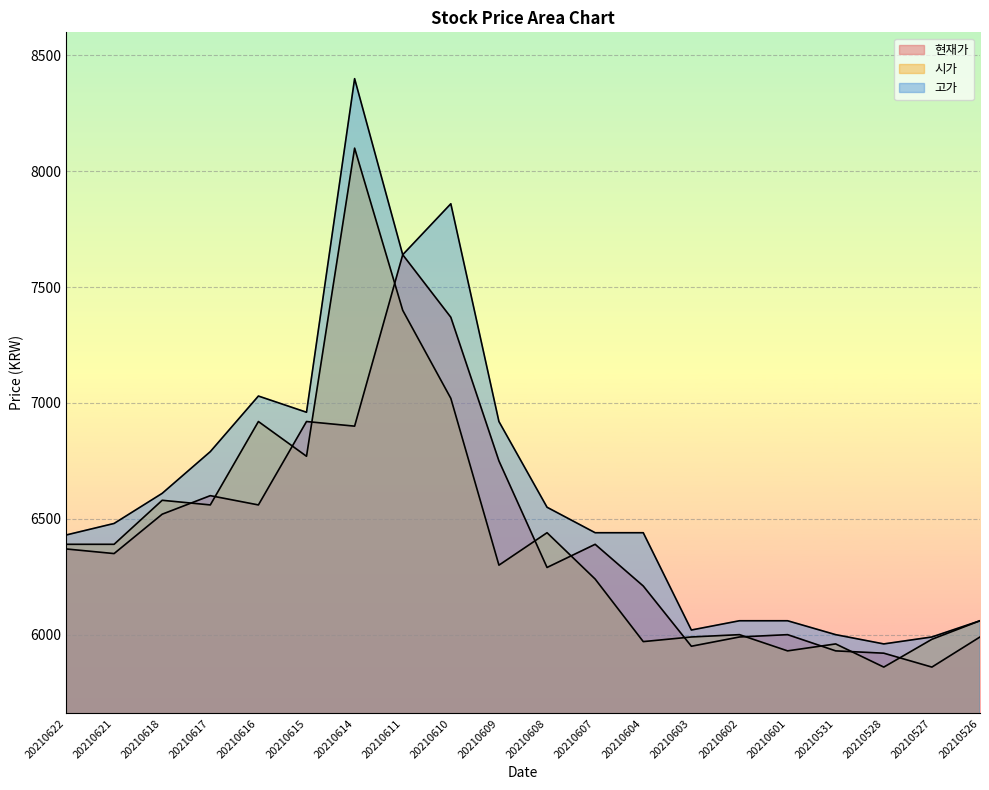

Which label corresponds to the smallest value in the chart?

20210527